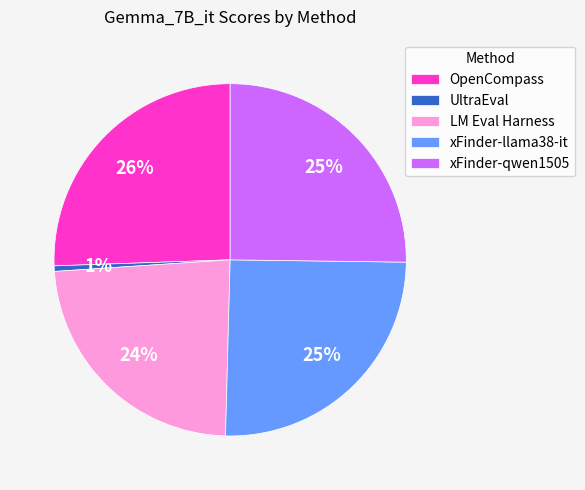

The UltraEval slice represents 1% of the pie. True or false?

True